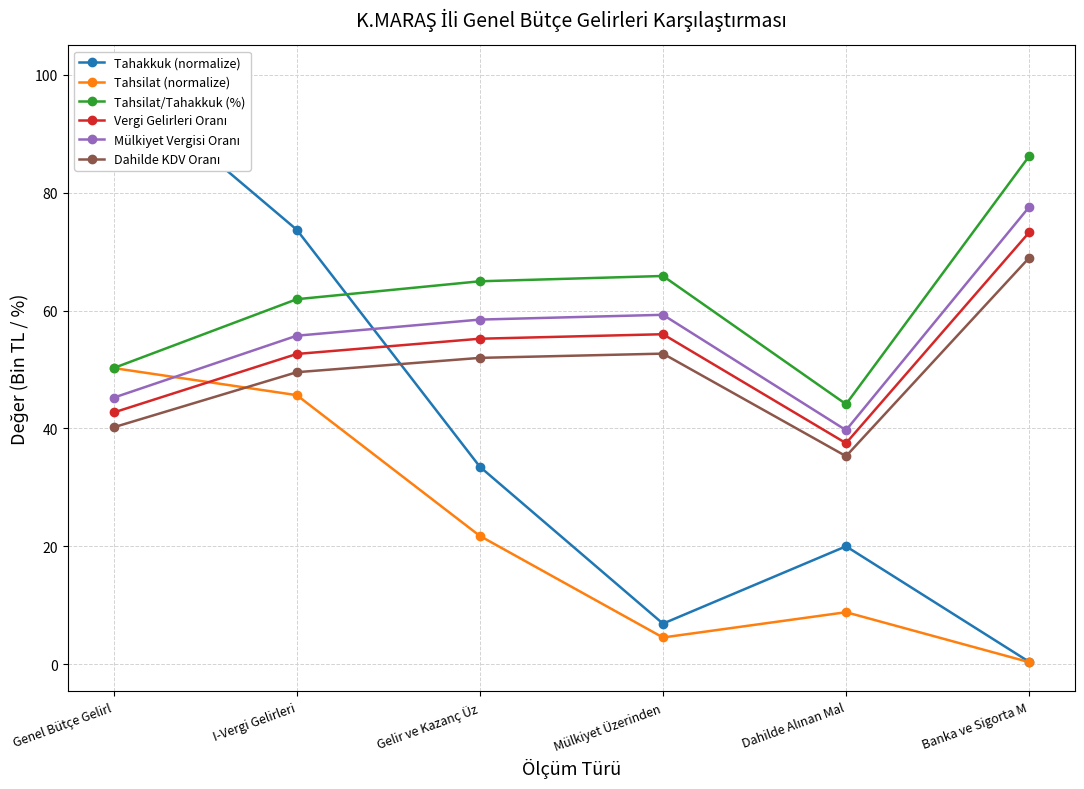

Rank the series at I-Vergi Gelirleri from highest to lowest value.

Tahakkuk (normalize), Tahsilat/Tahakkuk (%), Mülkiyet Vergisi Oranı, Vergi Gelirleri Oranı, Dahilde KDV Oranı, Tahsilat (normalize)